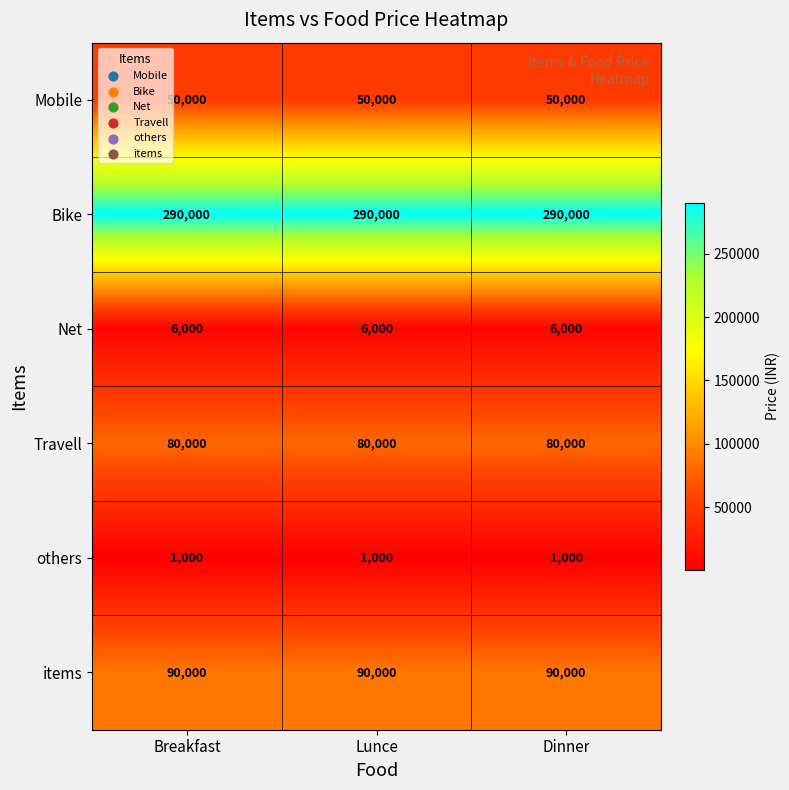

What is the sum of all Travell values?

240000